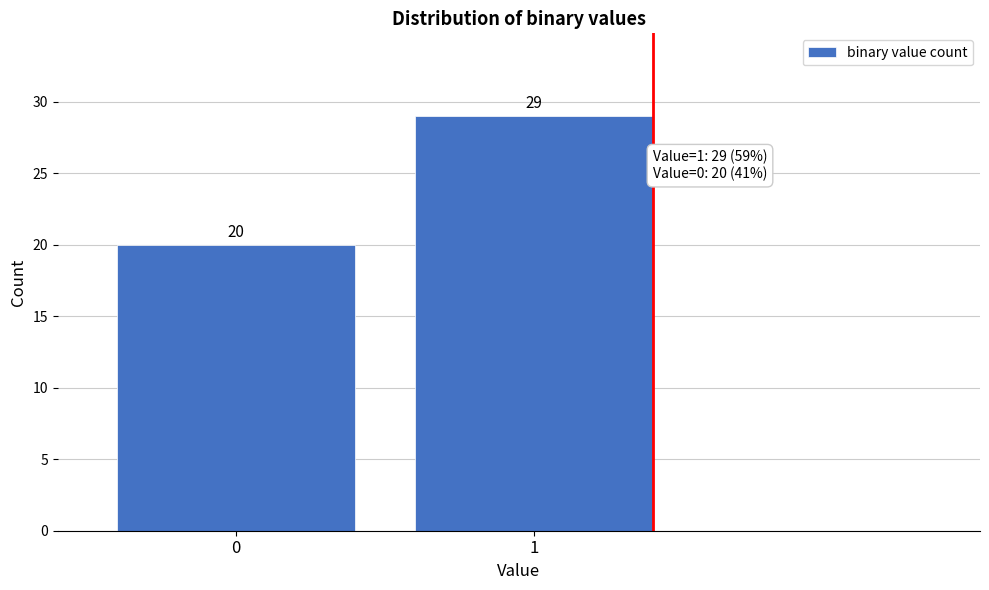

Reading left to right, what are all the values shown in this chart?

20	29